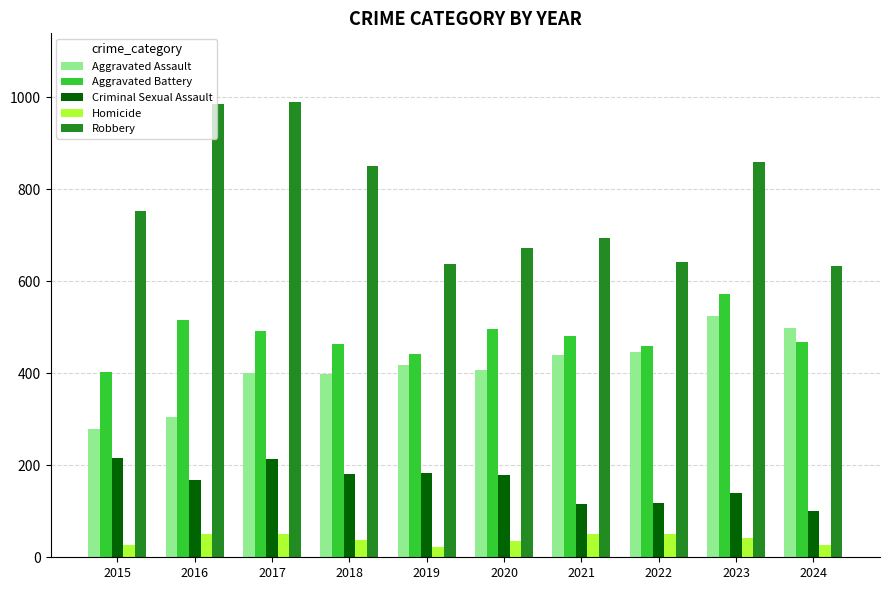

What is the highest value of the Aggravated Battery series?

573